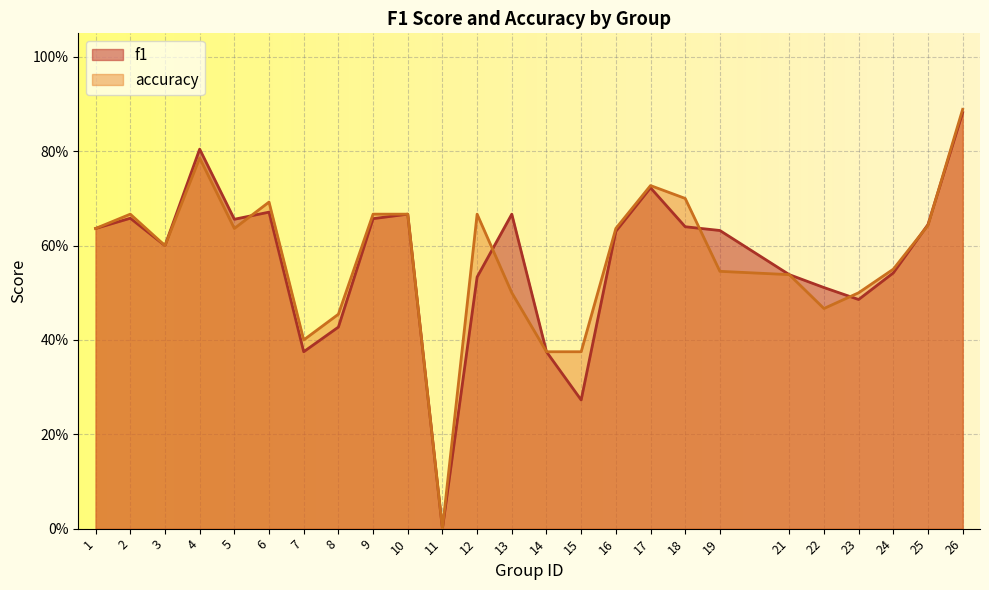

Between 11 and 25, which is larger?

25